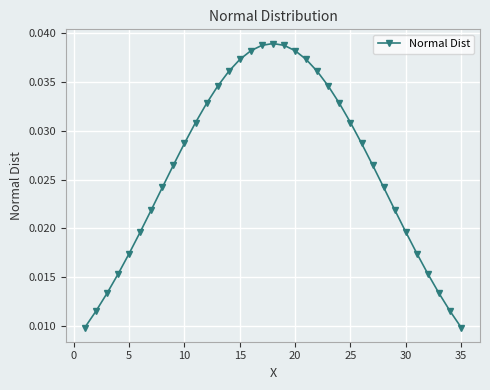

What is the sum of all values?

0.9